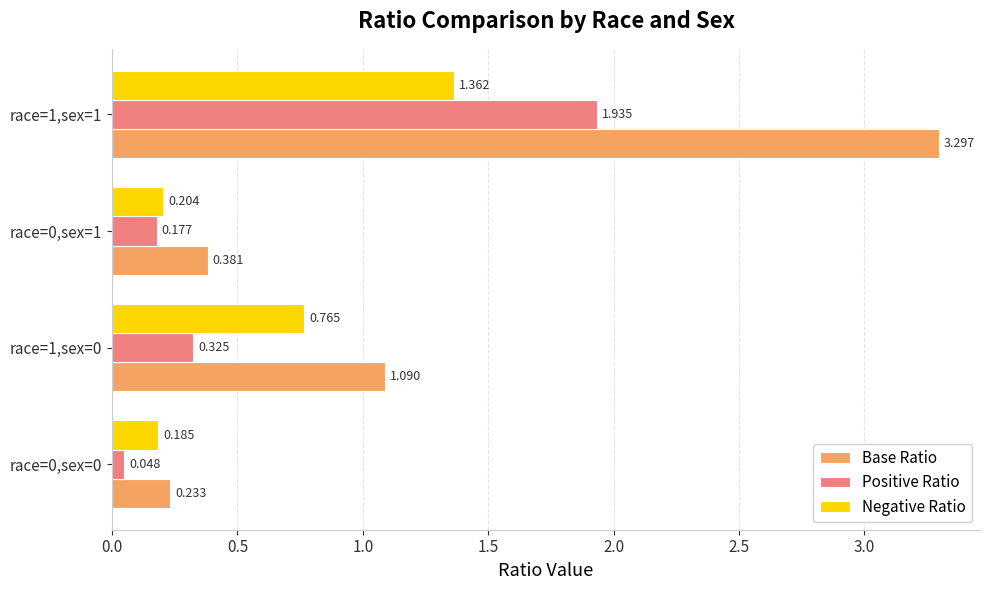

Which series changed the most between race=0,sex=0 and race=1,sex=0?

Base Ratio